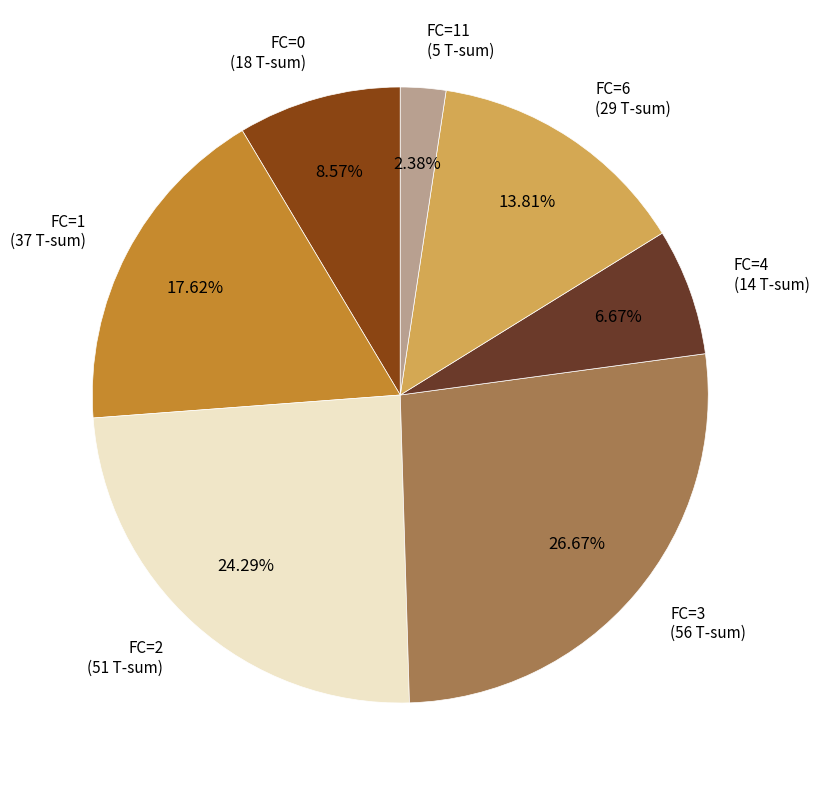

Does FC=0 (18 T-sum) represent more than half of the total?

No